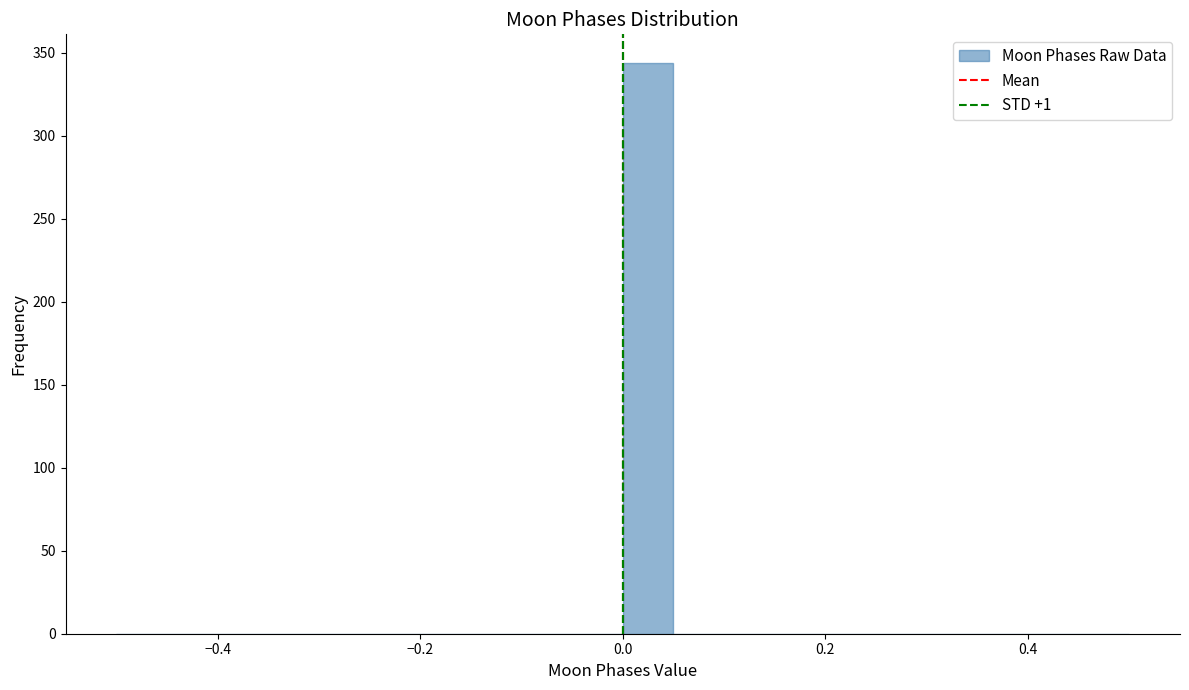

Read against the x-axis, roughly where is the centre of the tallest bar?

0.02